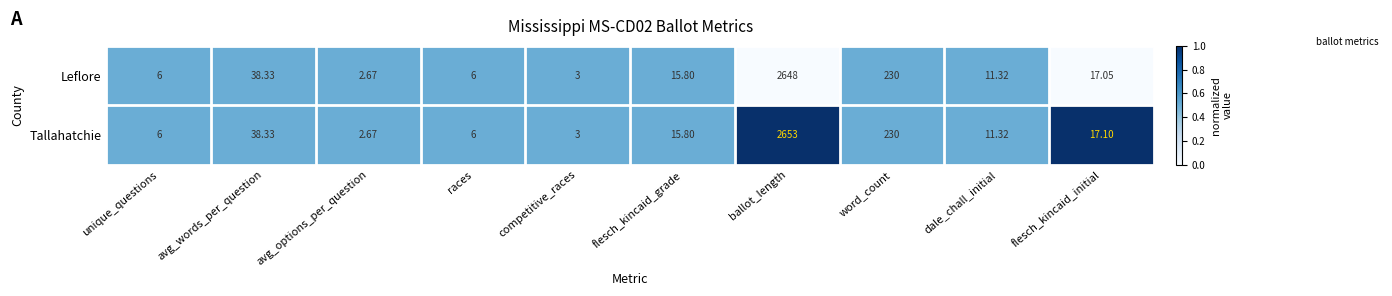

What is the total value across all series at ballot_length?

5301.0